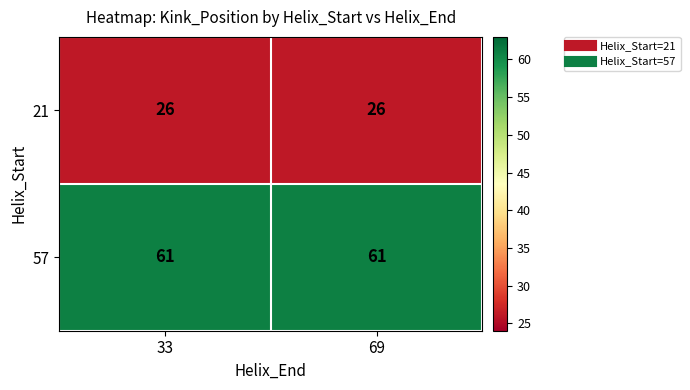

Reading left to right, list all the values displayed in this chart.

21: 33=26	69=26
57: 33=61	69=61